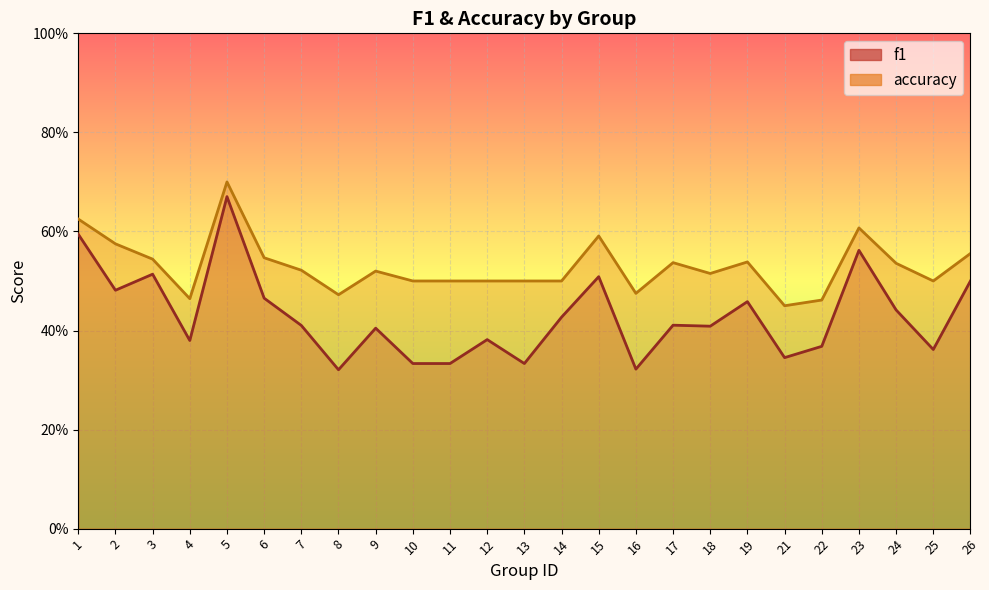

Reading left to right, list all the values displayed in this chart.

f1: 0.6	0.5	0.5	0.4	0.7	0.5	0.4	0.3	0.4	0.3	0.3	0.4	0.3	0.4	0.5	0.3	0.4	0.4	0.5	0.3	0.4	0.6	0.4	0.4	0.5
accuracy: 0.6	0.6	0.5	0.5	0.7	0.5	0.5	0.5	0.5	0.5	0.5	0.5	0.5	0.5	0.6	0.5	0.5	0.5	0.5	0.5	0.5	0.6	0.5	0.5	0.6